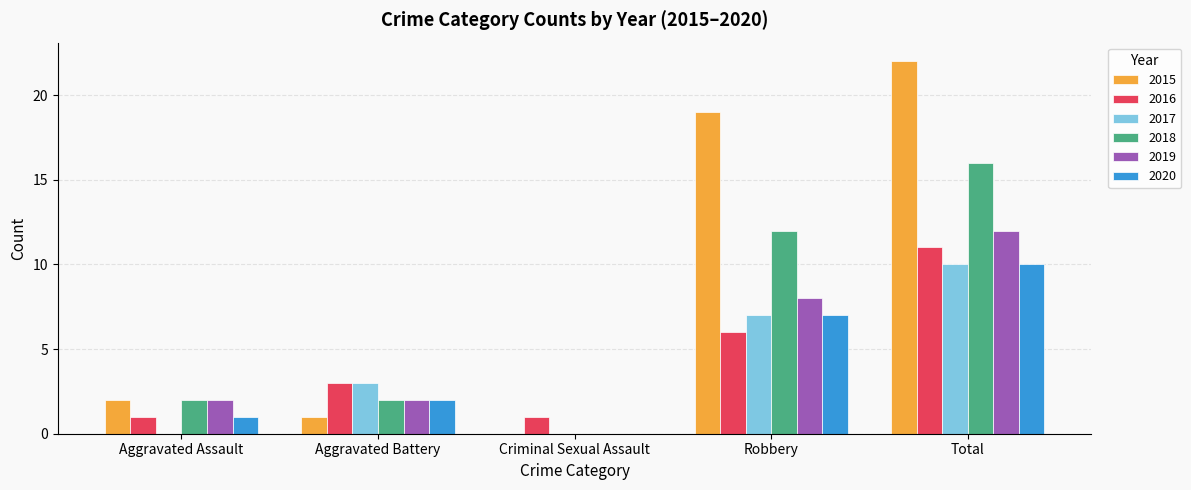

Is the value of 2017 at Aggravated Assault greater than the value of 2016 at Aggravated Assault?

No